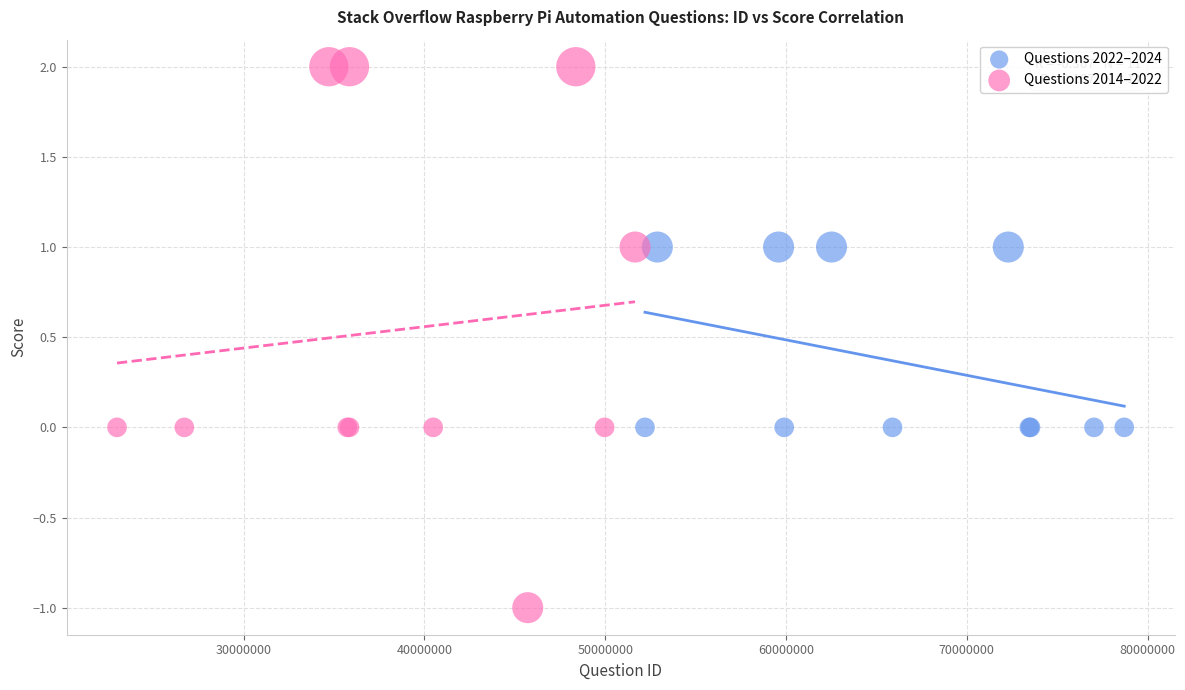

Which series reaches the minimum Y coordinate?

Questions 2014–2022